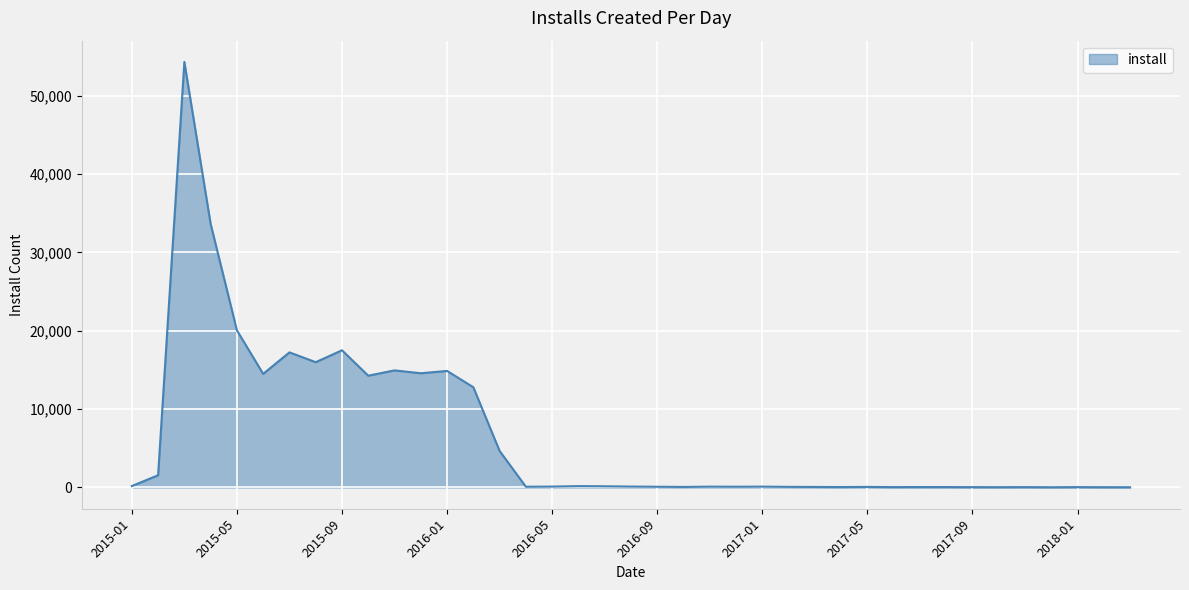

True or false: the data has more than 1 interior local peaks.

True